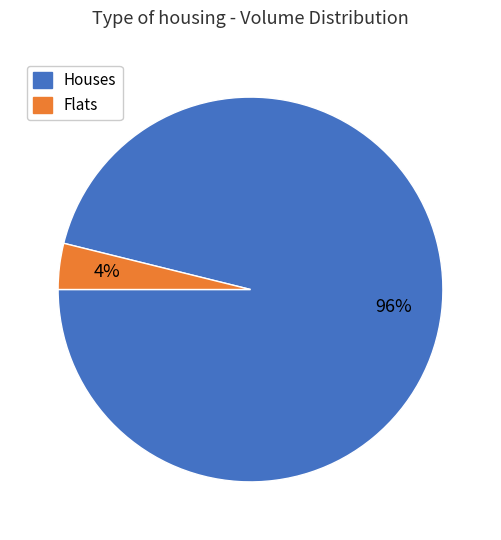

Does any single category account for the majority?

Yes